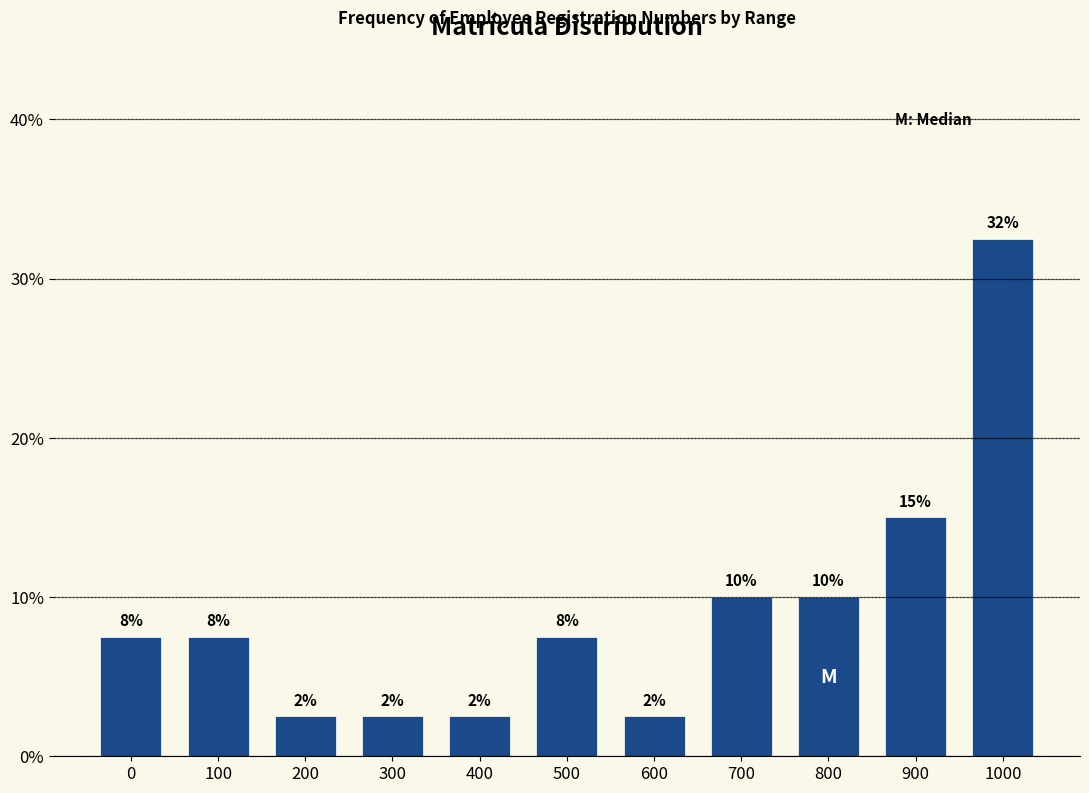

How many bars are there in total?

11